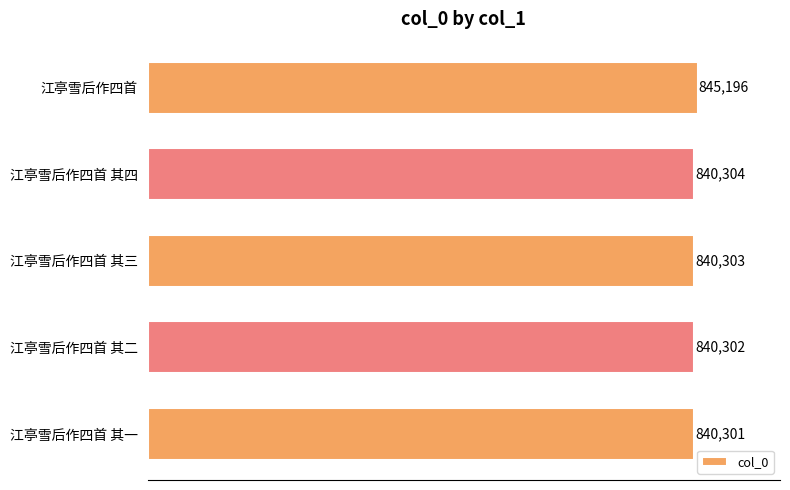

How many values are below 840303?

2